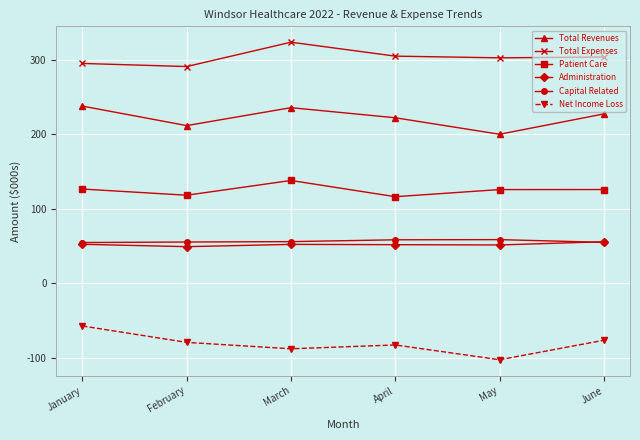

True or false: Administration has more than 2 points higher than both neighbors.

False